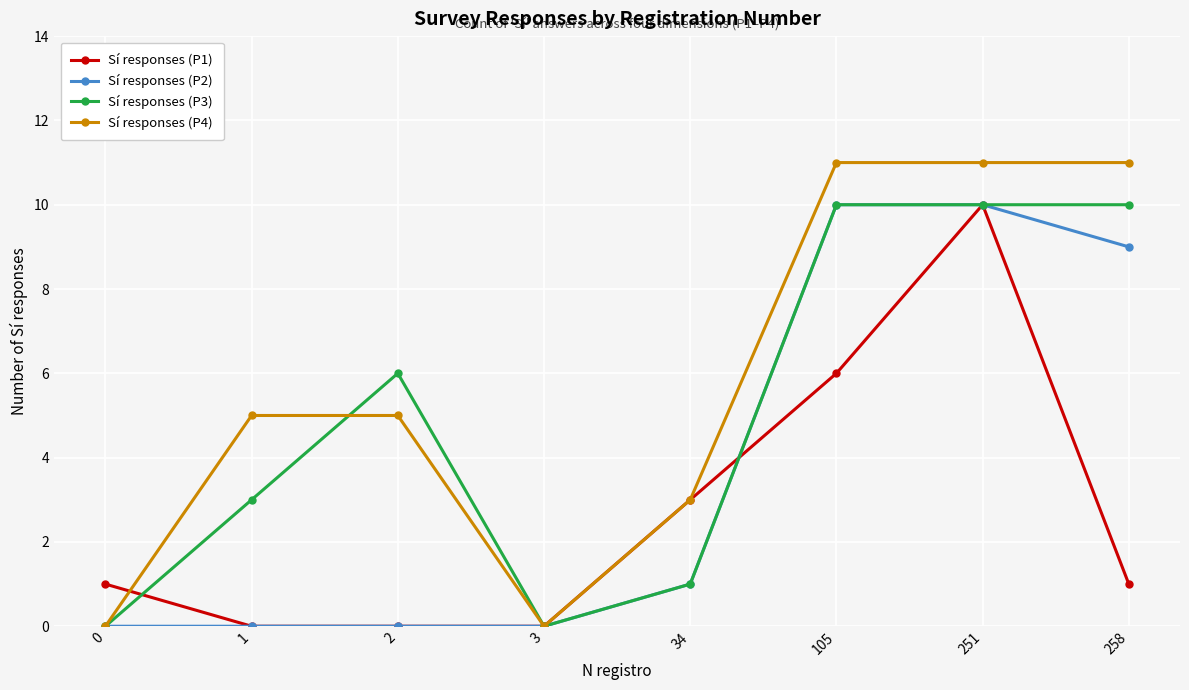

Rank the series by their average value, from highest to lowest.

Sí responses (P4), Sí responses (P3), Sí responses (P2), Sí responses (P1)